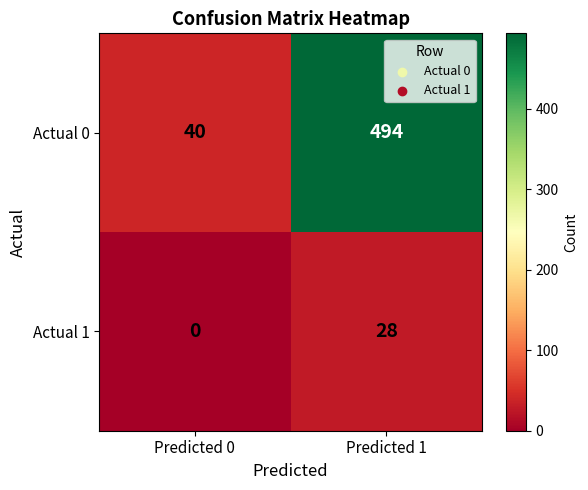

What is the total value across all series at Predicted 1?

522